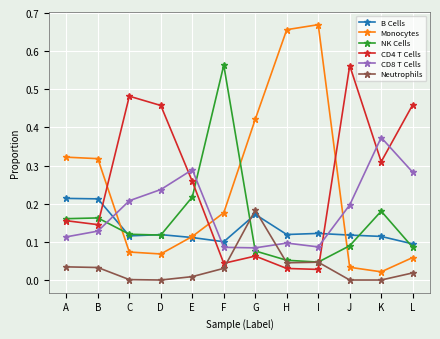

How many distinct data groups are displayed?

6